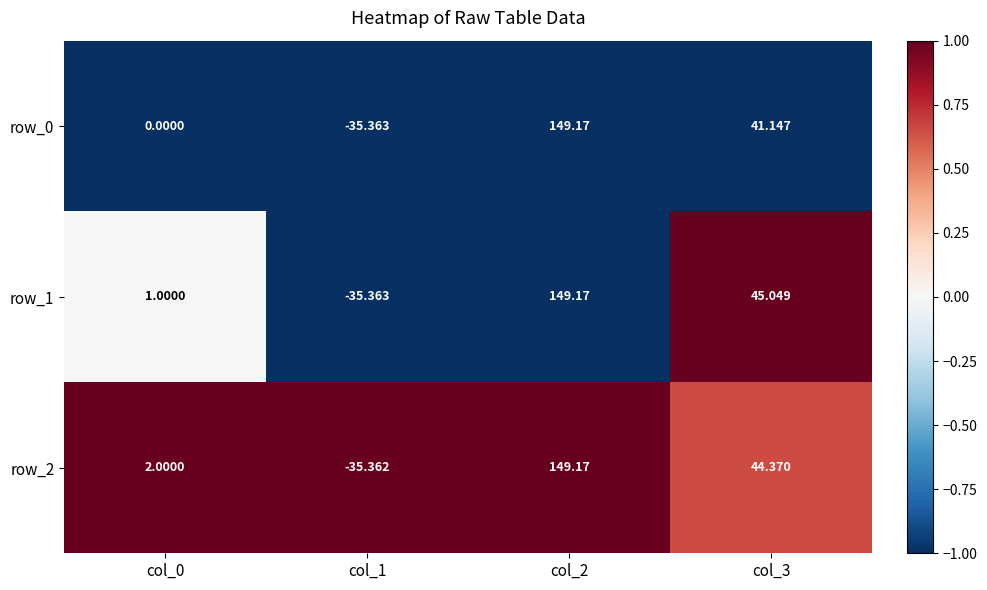

Is the value of row_1 at col_0 greater than the value of row_0 at col_3?

No